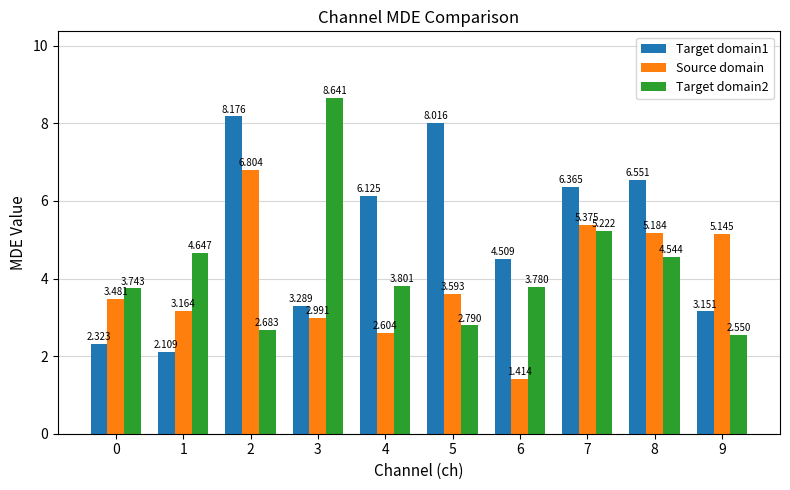

What is the sum of all Target domain2 values?

42.4